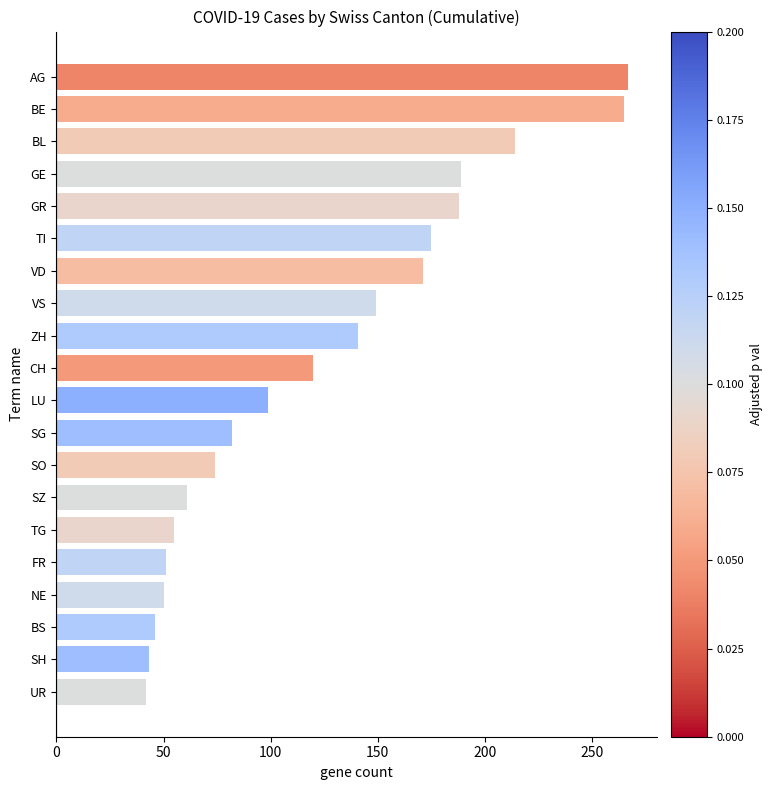

What is the smallest value displayed?

42